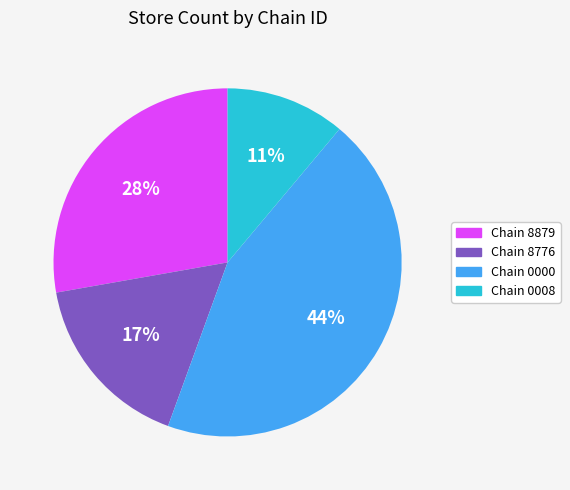

To the nearest percent, what is the difference between the largest and smallest slice percentages?

33%